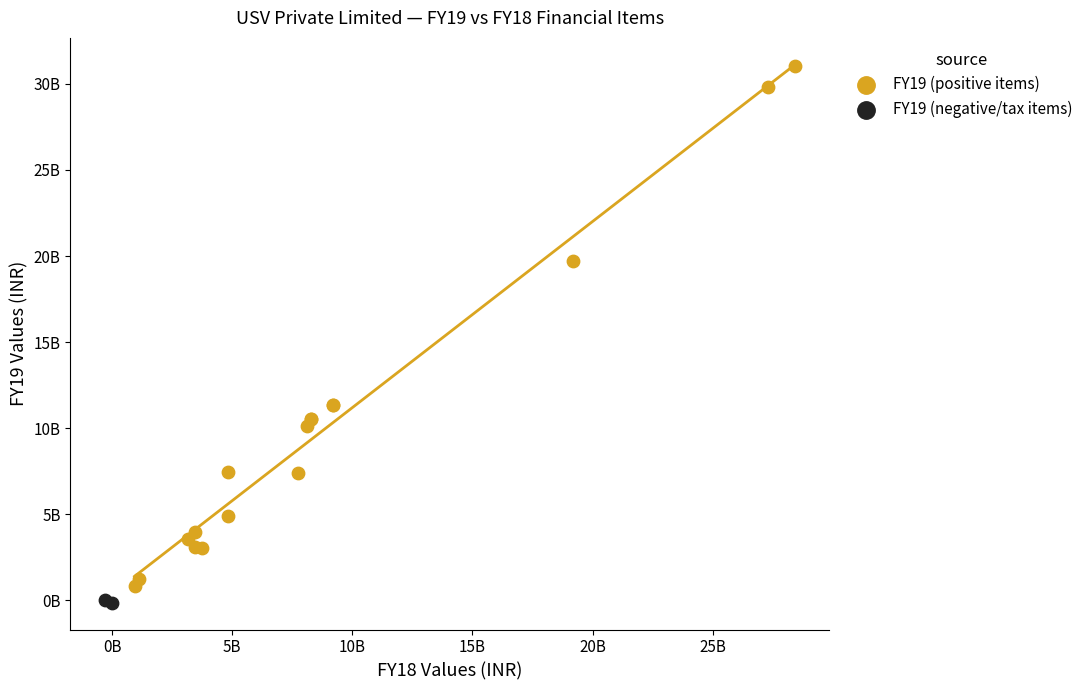

Which series contains the highest Y value?

FY19 (positive items)